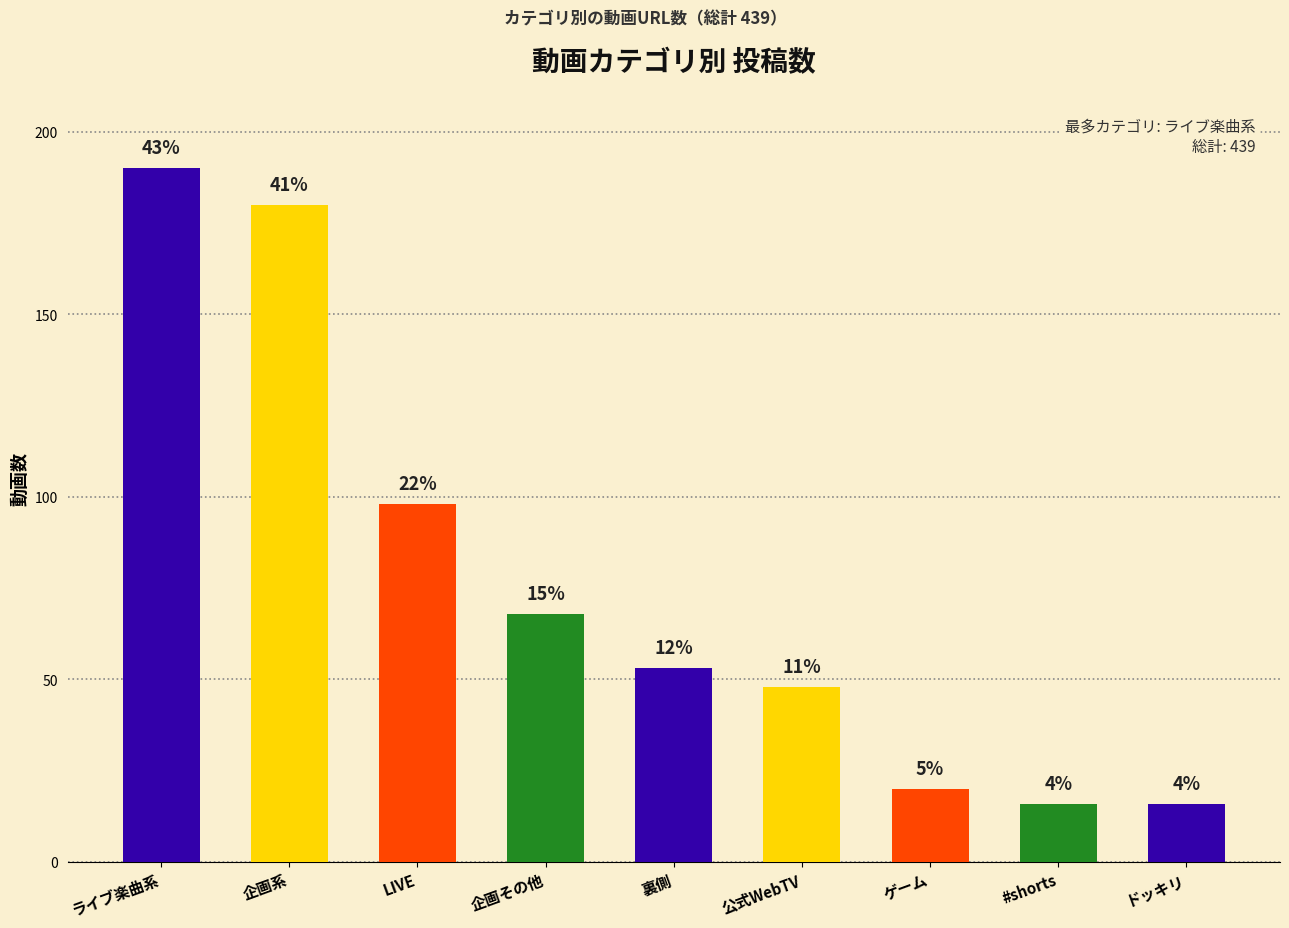

How many bars are there in total?

9